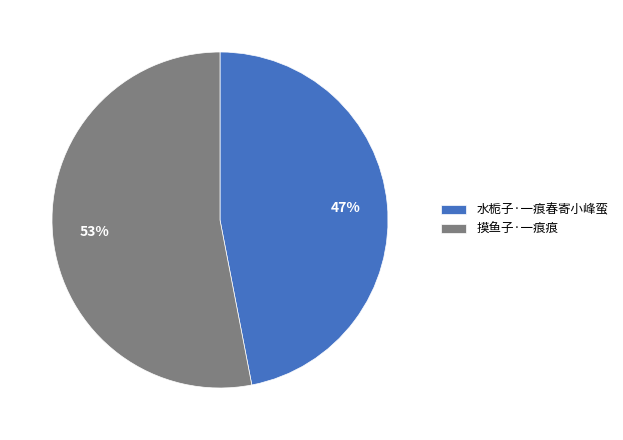

Count the number of slices in the pie.

2